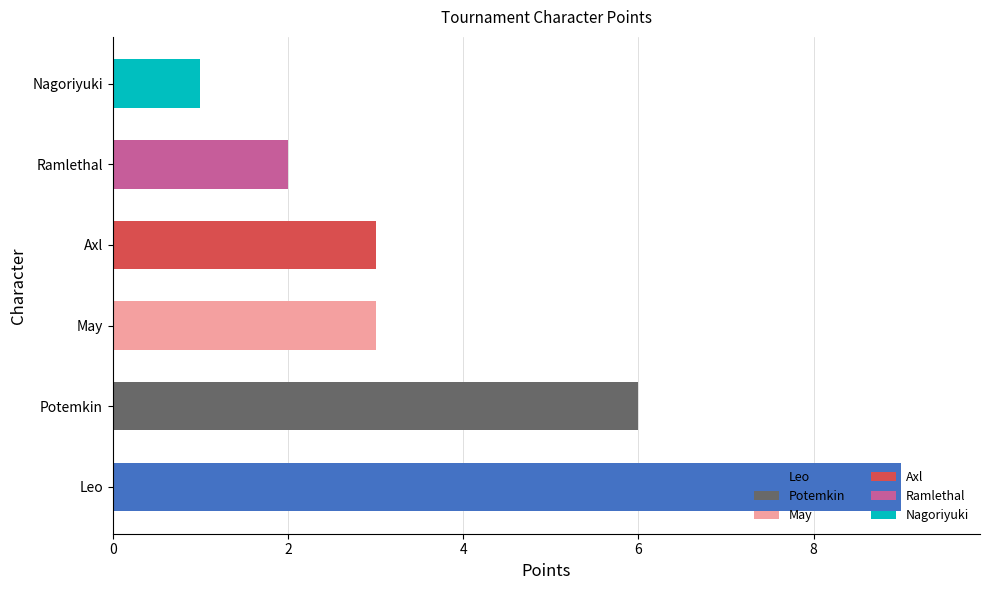

Read the value at Leo.

9